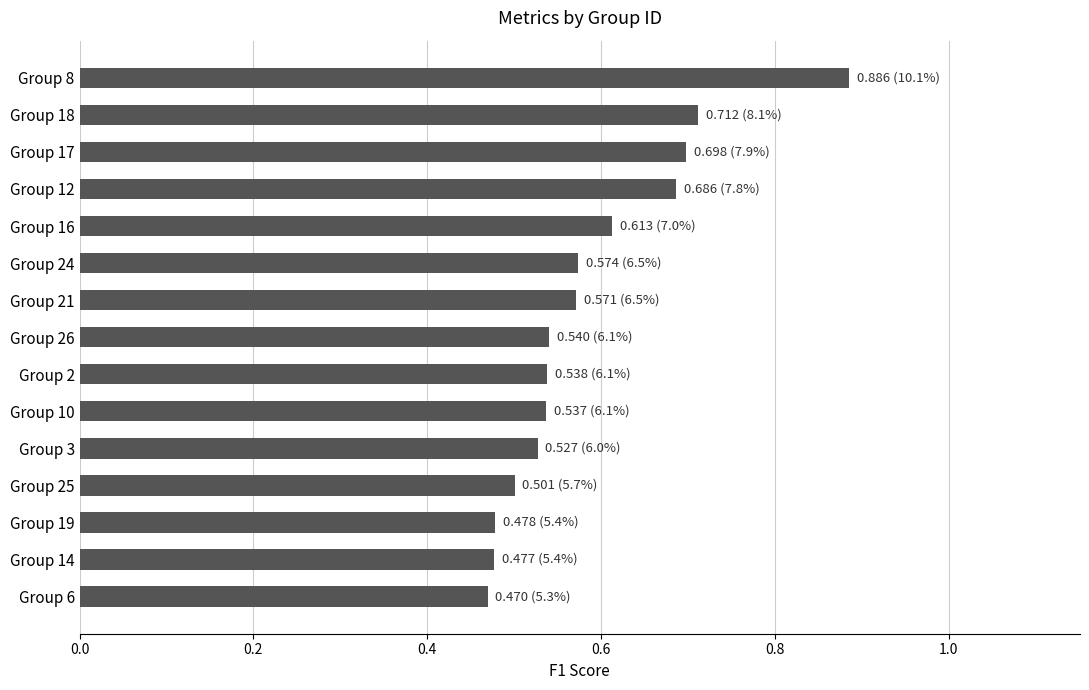

Which category has the highest value across all series?

Group 8